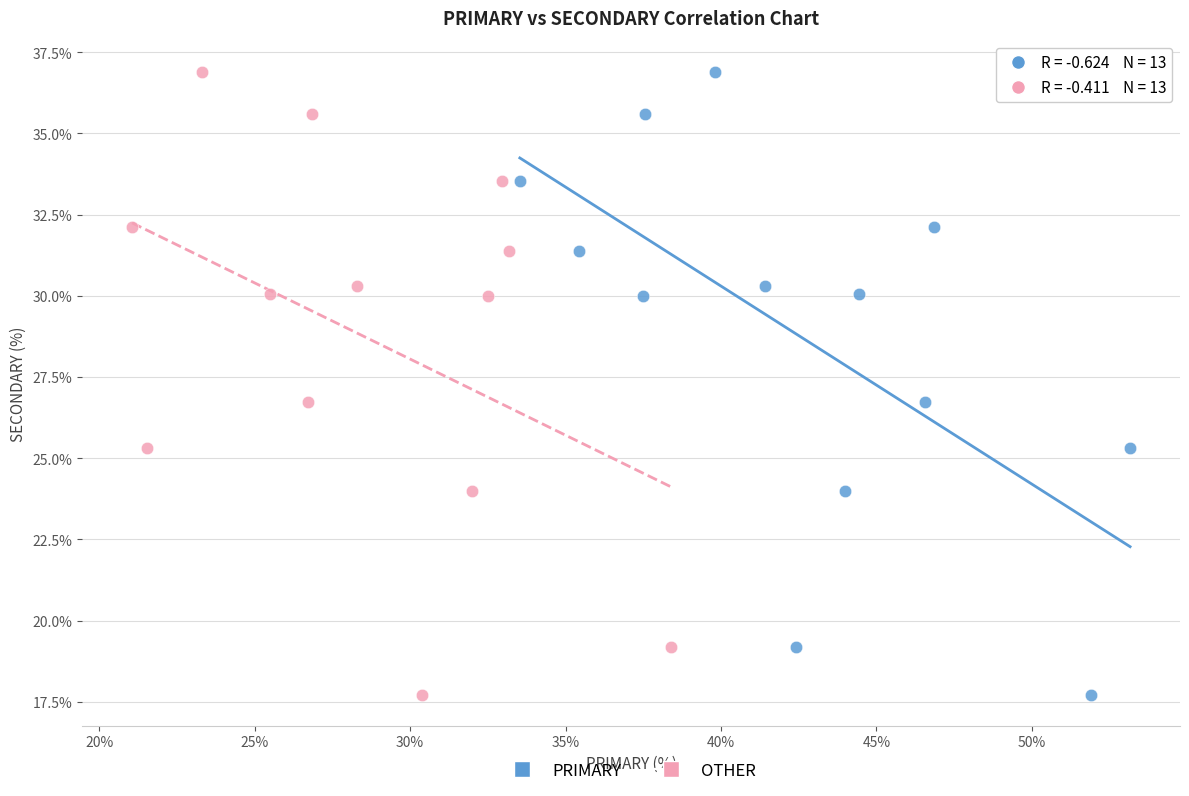

What are all the series names shown in the legend?

PRIMARY, OTHER